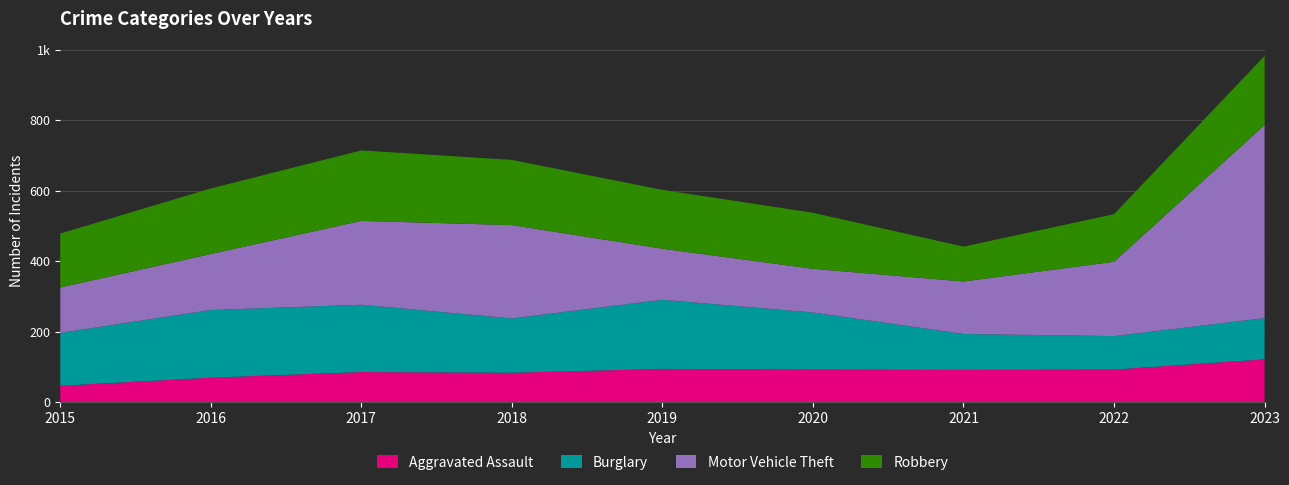

Reading right to left, transcribe all the data shown in this chart.

Aggravated Assault: 121	92	91	92	94	83	85	69	46
Burglary: 117	95	102	162	196	154	191	192	150
Motor Vehicle Theft: 548	211	149	124	145	265	238	159	129
Robbery: 196	135	99	159	167	185	200	186	153